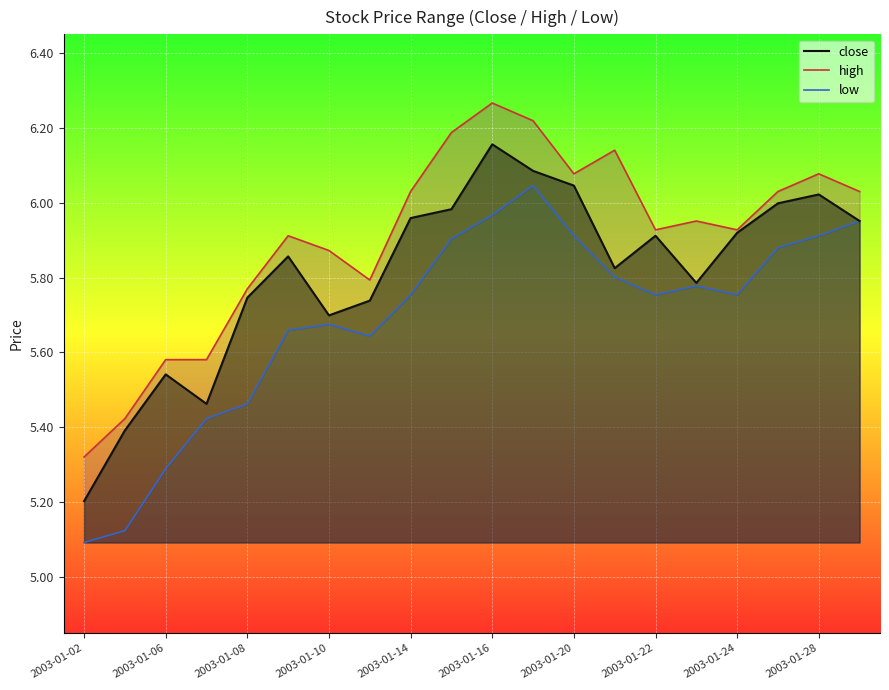

At which label does close reach its minimum?

2003-01-02